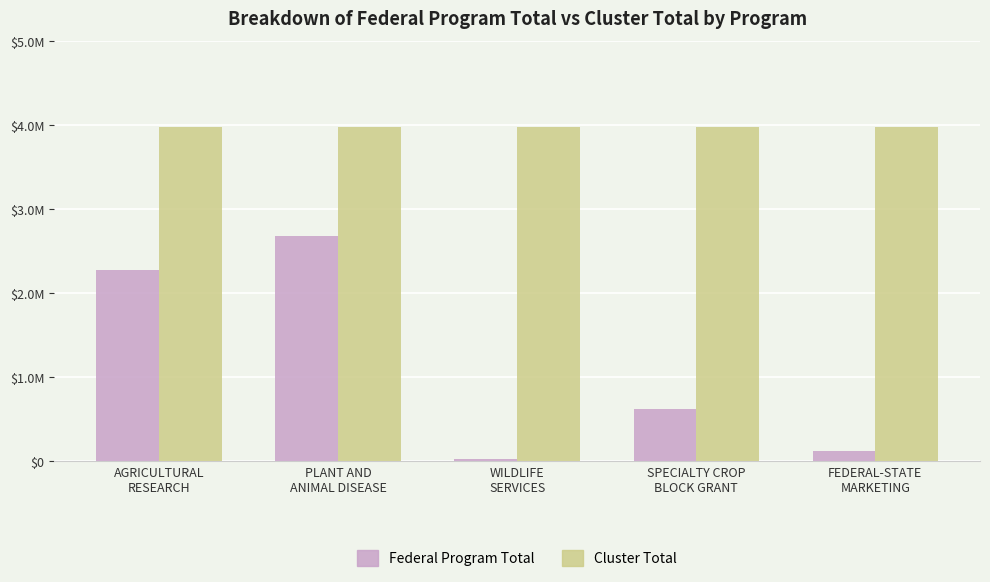

What are all the series names shown in the legend?

Federal Program Total, Cluster Total